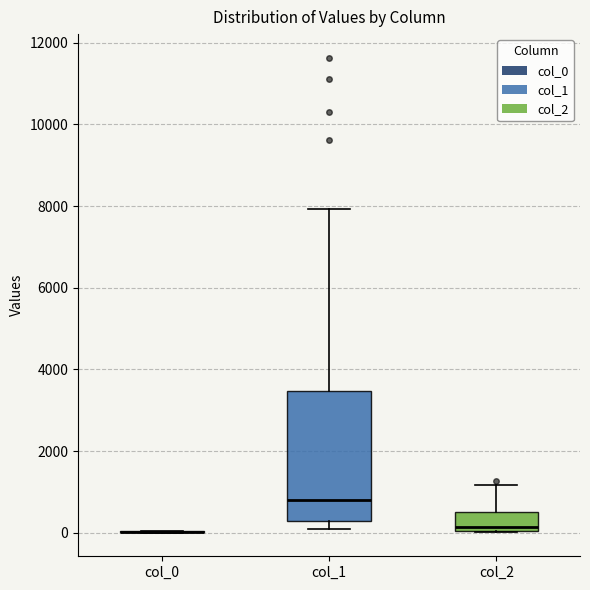

Reading left to right, read every box against the y-axis: the position of its median line, the range the box covers, and the ends of its whiskers. The values are not printed on the chart, so give them approximately, as read against the axis.

col_0: box collapsed to a line at 0, whiskers 0 to 0
col_1: median 800, box 200 to 3400, whiskers 200 (just below the box's lower edge) to 8000
col_2: median 200, box 0 to 600, whiskers 0 to 1200